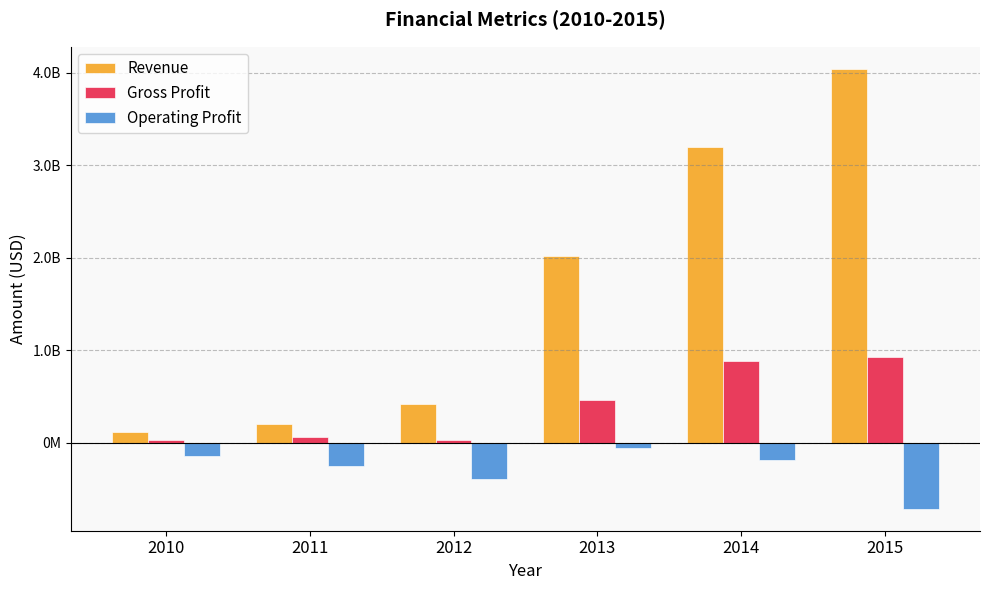

What is the difference between the Gross Profit values at 2013 and 2015?

467241000